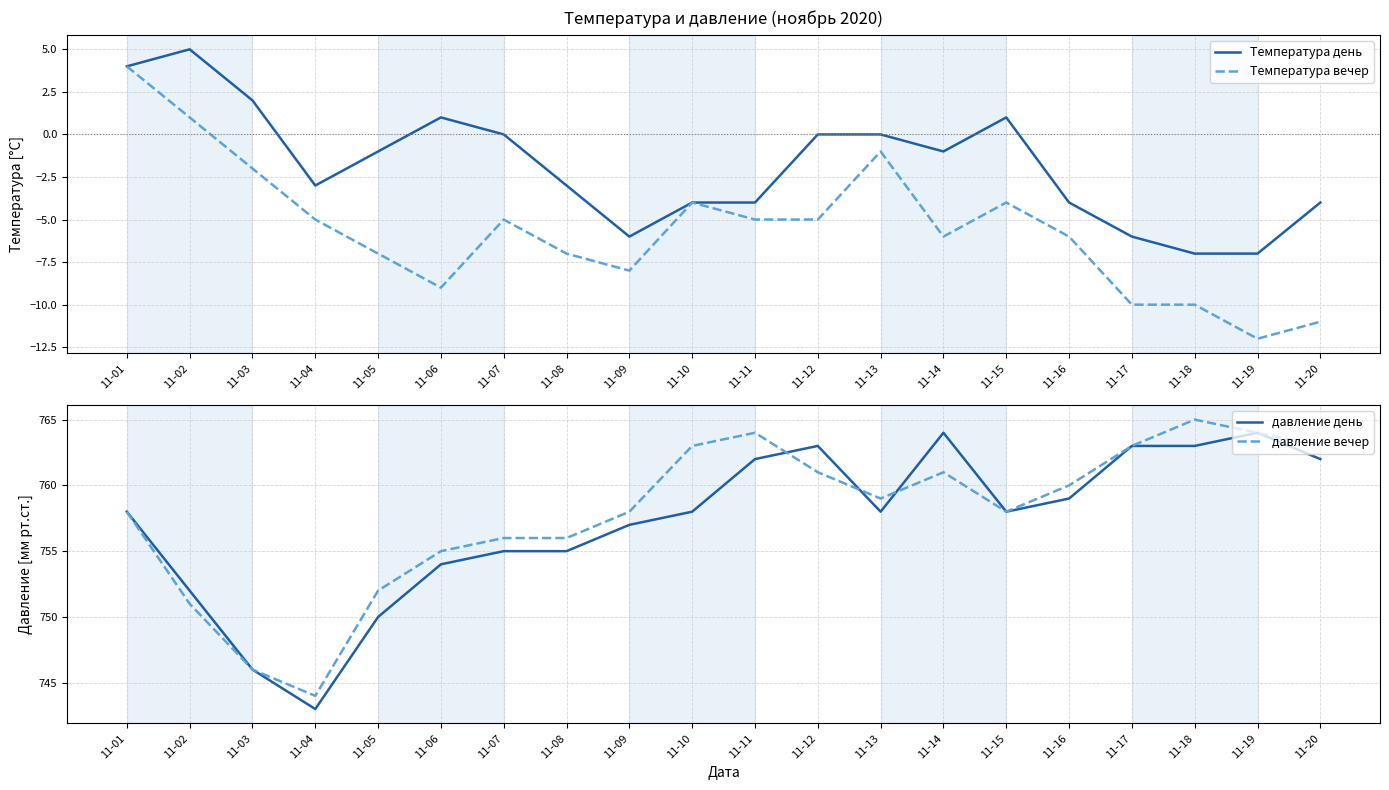

Does the chart display data point markers on the line(s)?

No